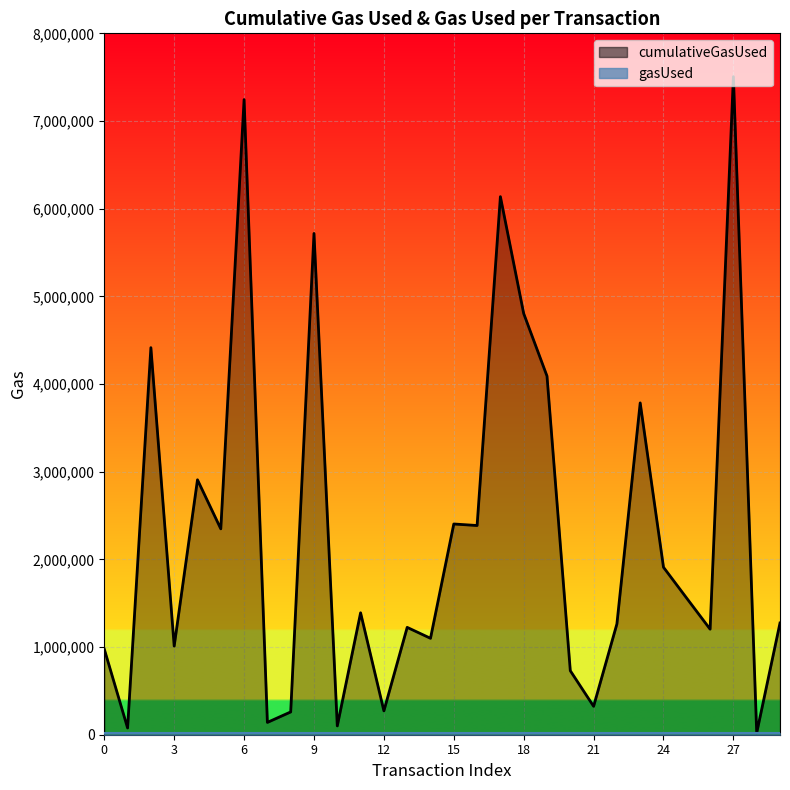

List the labels in order of value, largest first.

27, 6, 17, 9, 18, 2, 19, 23, 4, 15, 16, 5, 24, 25, 11, 29, 22, 13, 26, 14, 3, 0, 20, 21, 12, 8, 7, 10, 1, 28